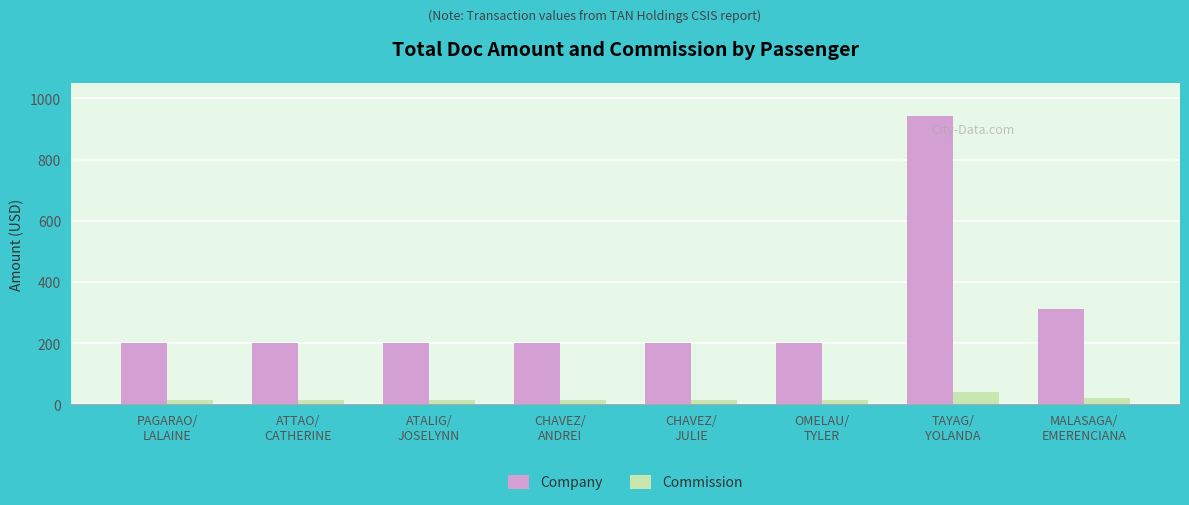

What is the sum of the Company values at MALASAGA/
EMERENCIANA and PAGARAO/
LALAINE?

515.0